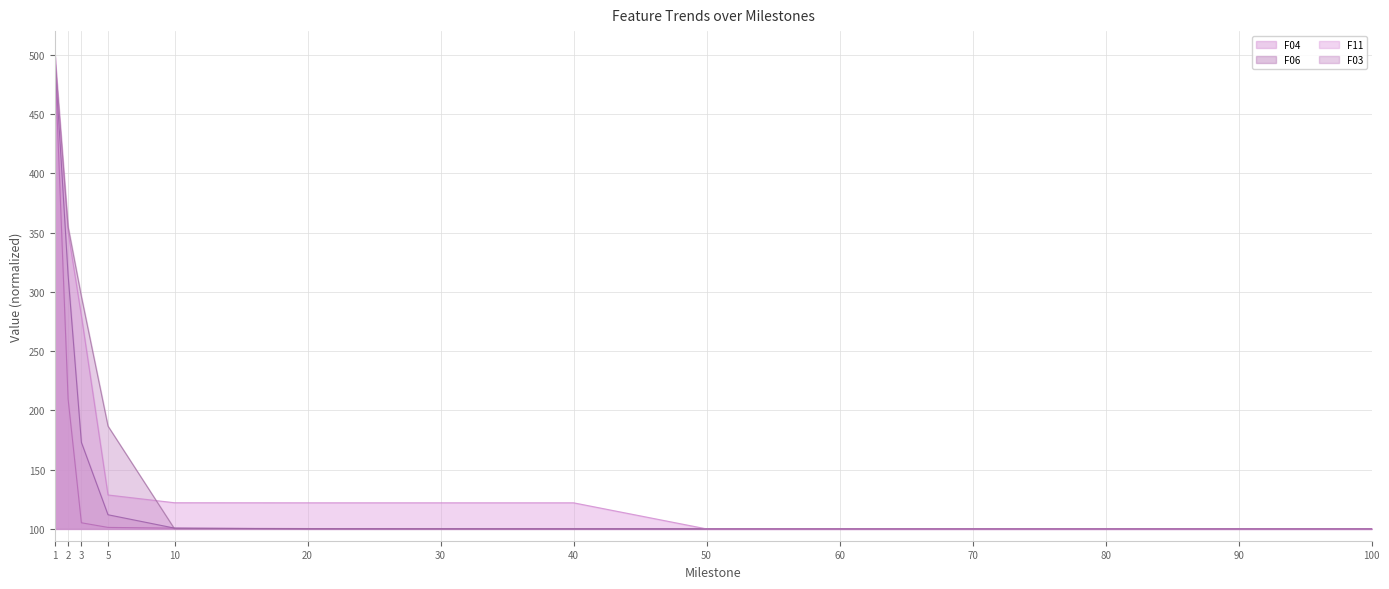

What is the value of the F06 point at the 13th from the left?

100.0